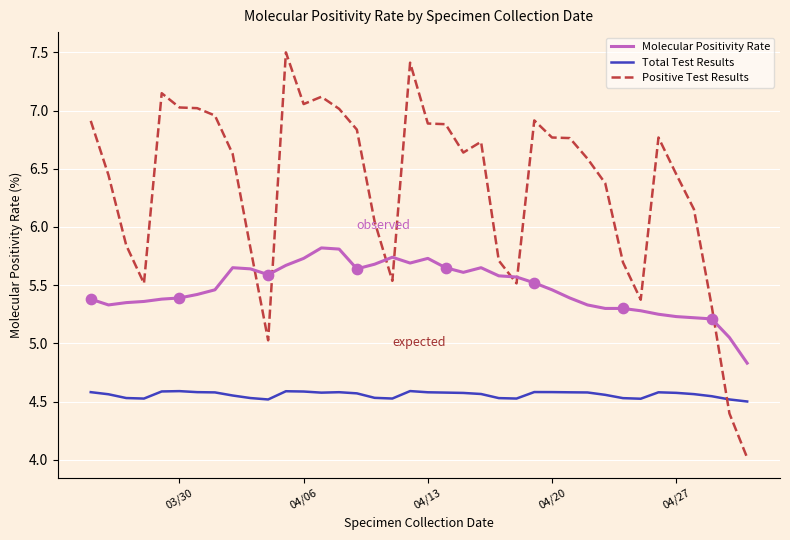

At how many categories does at least one series exceed 5?

37